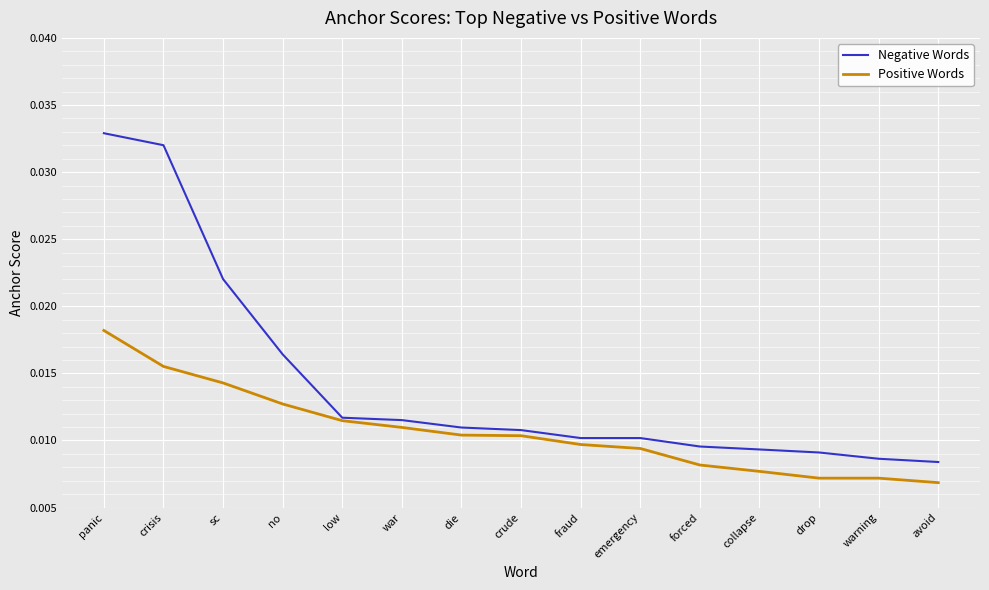

Which series has the largest range (max minus min)?

Negative Words